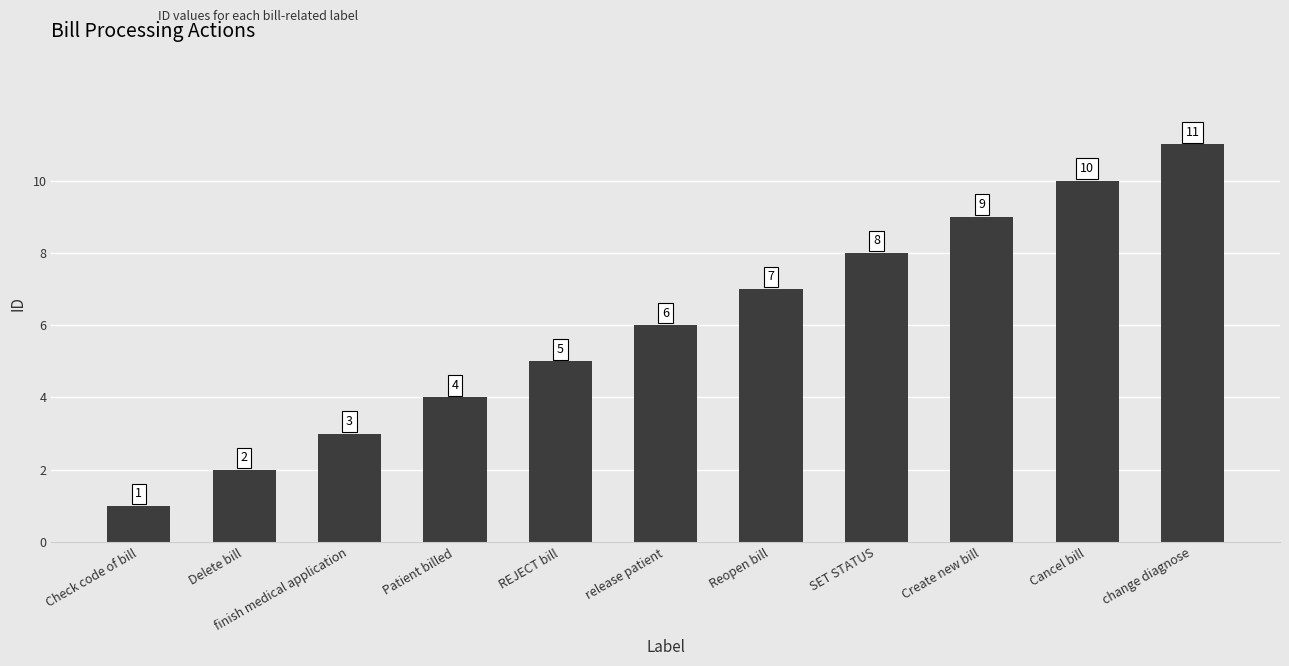

What is the sum of all values?

66